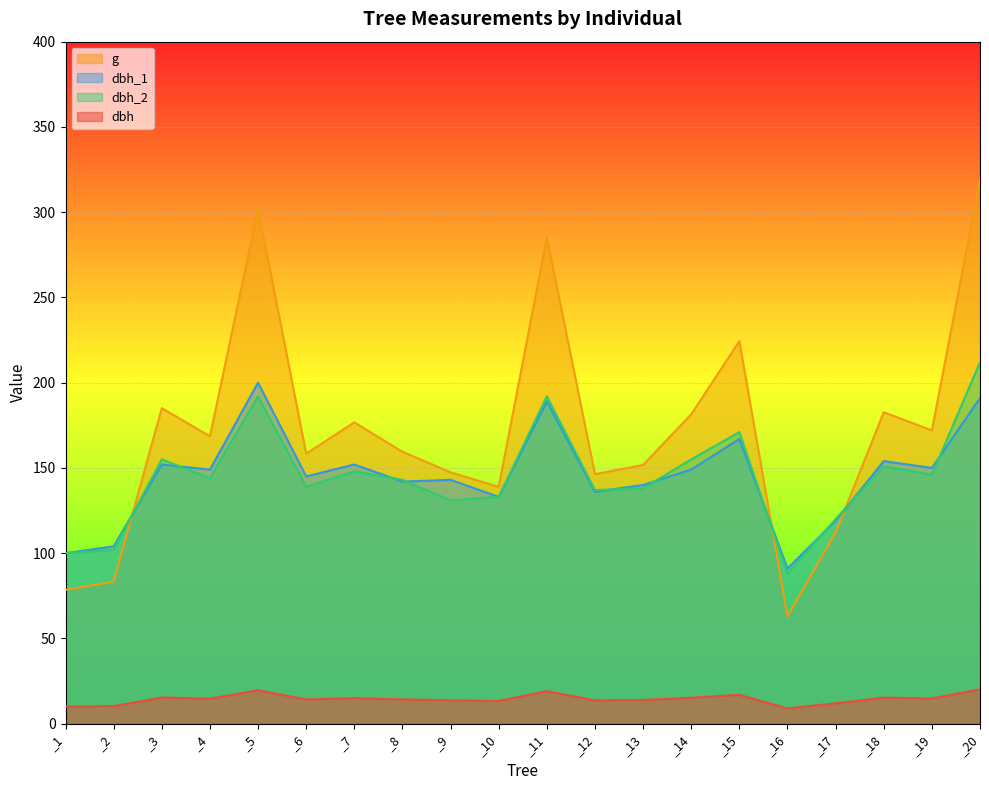

What is the highest value of the dbh series?

20.1